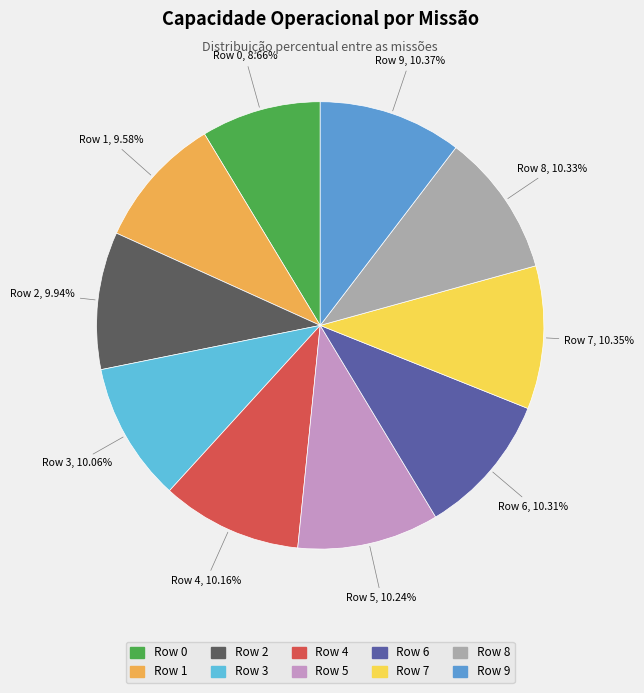

What percentage is NOT represented by Row 9?

89.6%